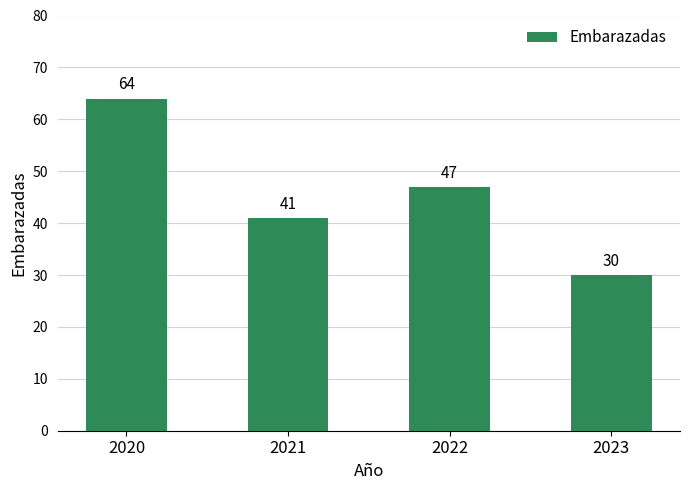

How many distinct data groups are displayed?

1